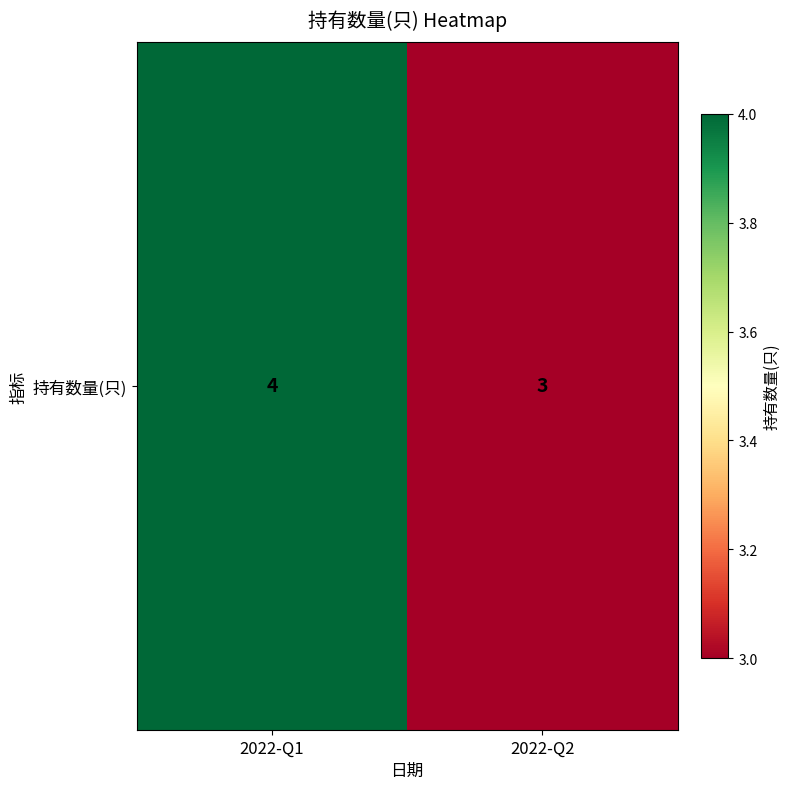

How many values are below 4?

1